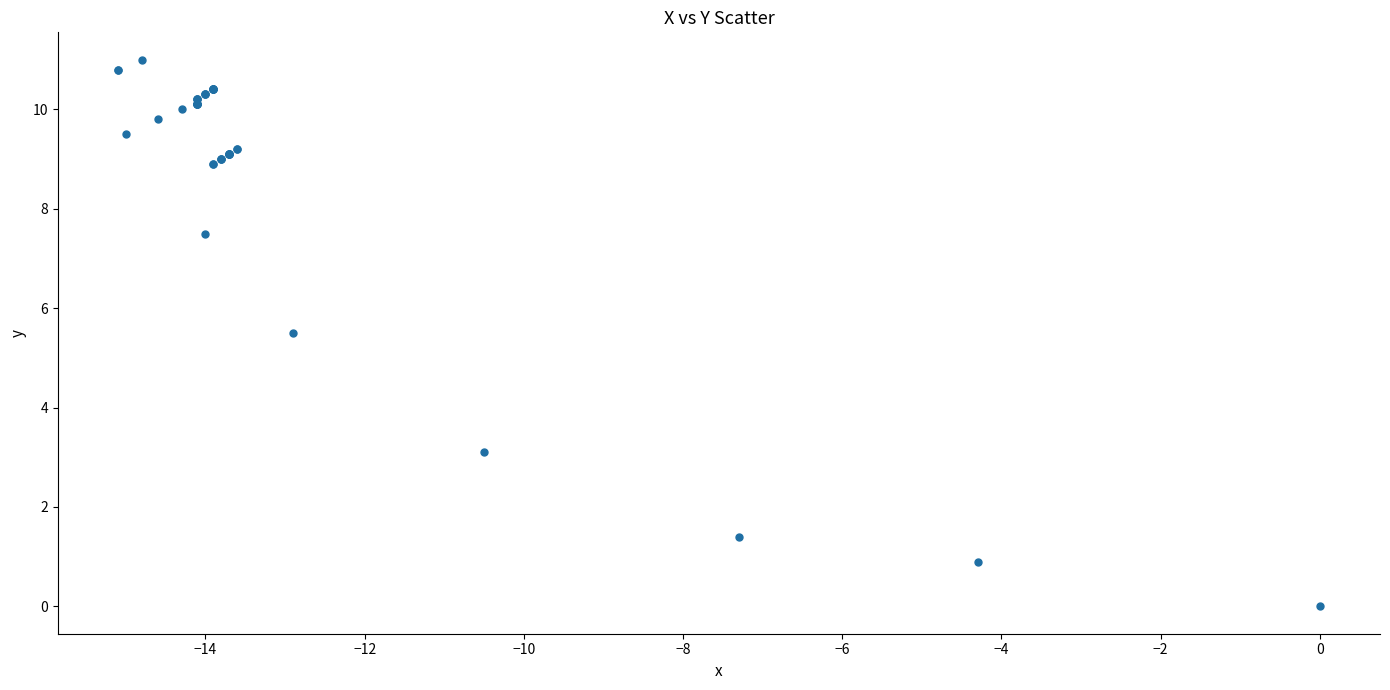

What Y value in the scatter plot is closest to 5?

5.5